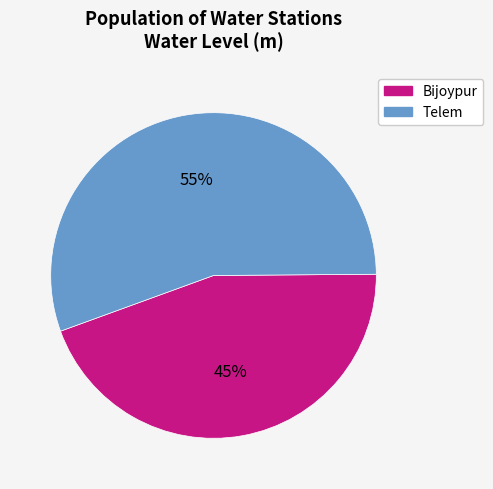

To the nearest percent, what is the average slice percentage?

50%